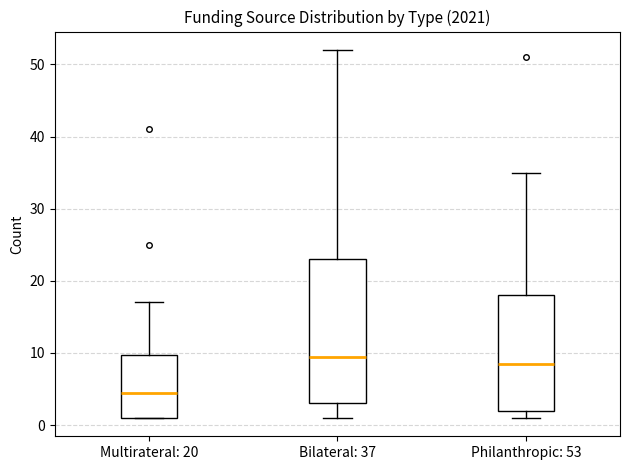

Reading left to right, read every box against the y-axis: the position of its median line, the range the box covers, and the ends of its whiskers. The values are not printed on the chart, so give them approximately, as read against the axis.

Multirateral: 20: median 5, box 1 to 10, whiskers 1 to 17
Bilateral: 37: median 10, box 3 to 23, whiskers 1 to 52
Philanthropic: 53: median 9, box 2 to 18, whiskers 1 to 35